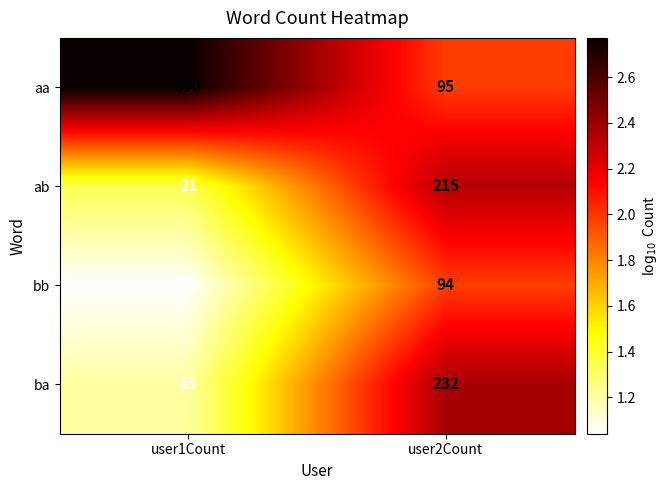

Is it true that aa equals 95 at user2Count?

True